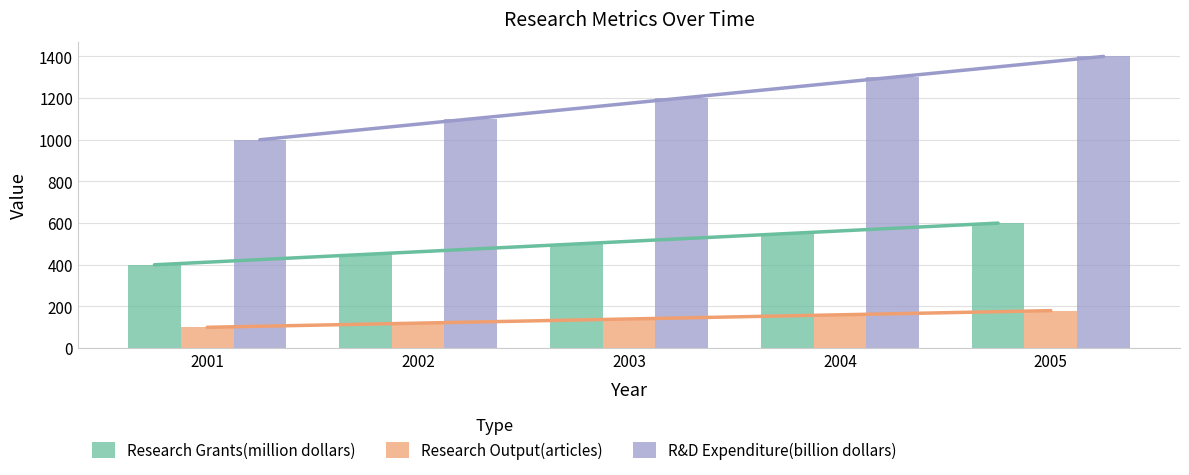

Which category has the highest value across all series?

2005